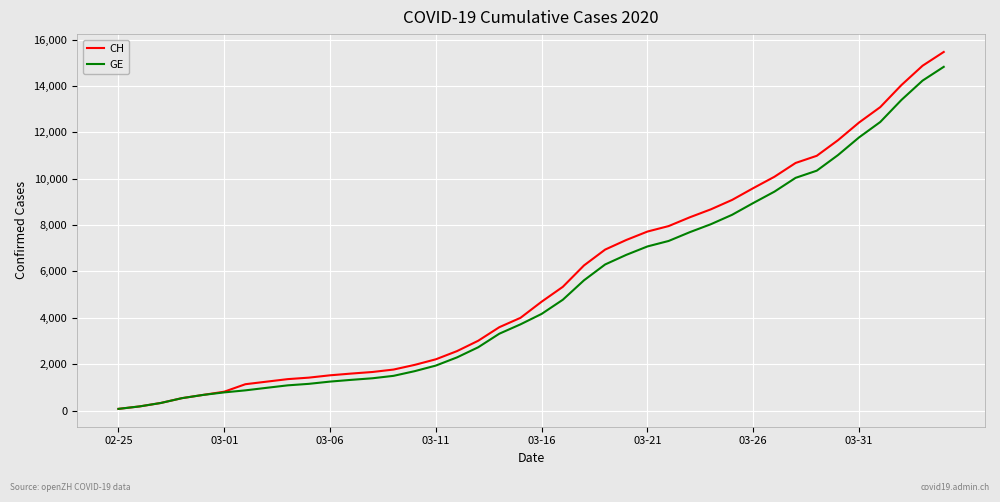

Which series has the widest spread of values?

CH